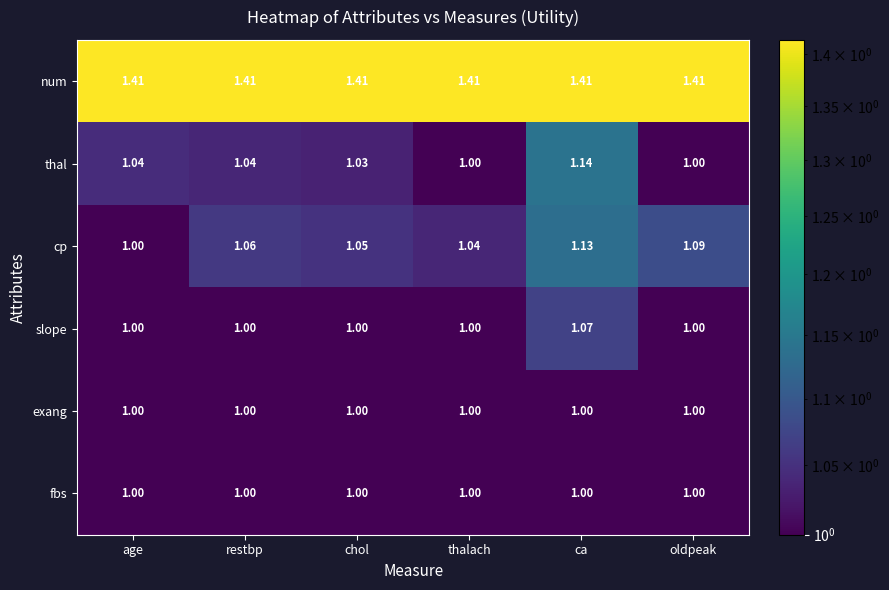

How many series are shown in this chart?

6